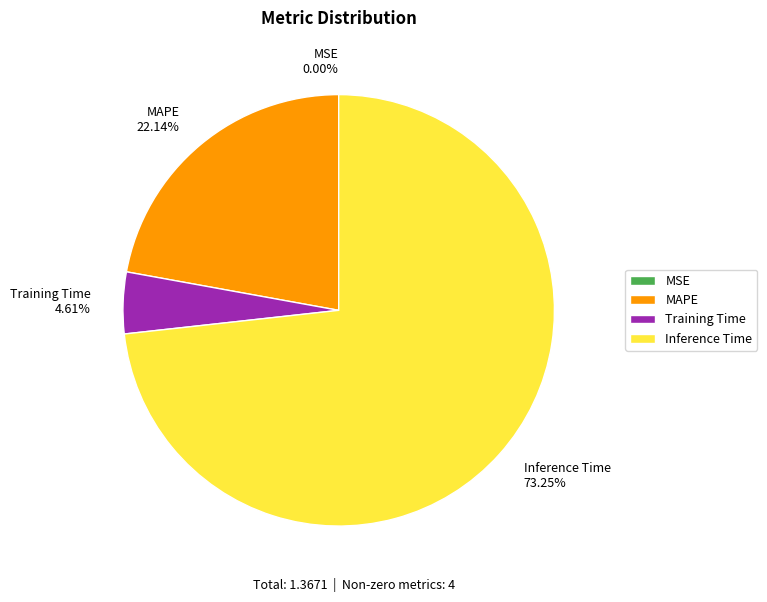

Is there a majority slice in this chart?

Yes